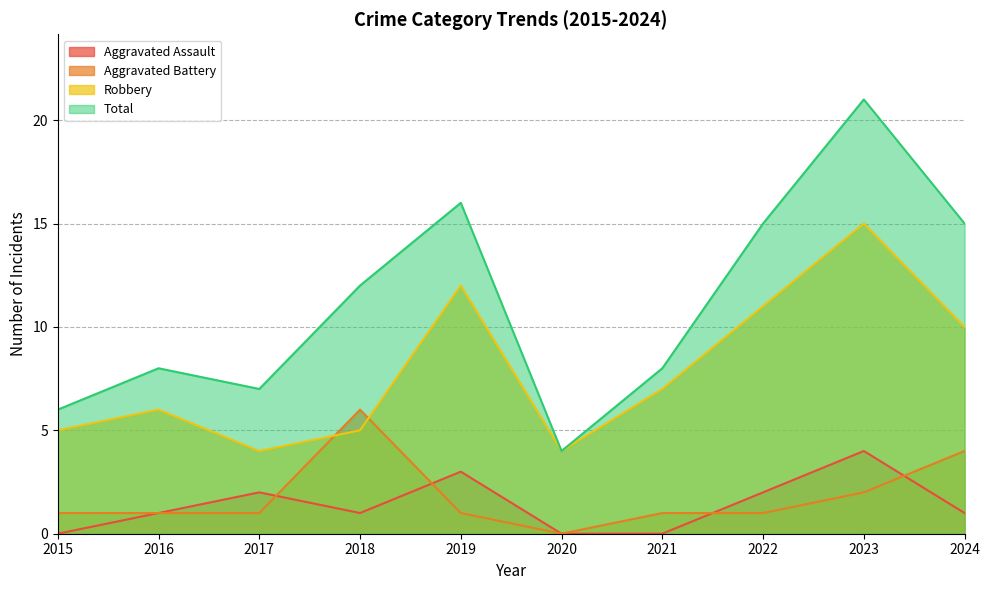

What is the difference between the maximum and minimum values in the Total series?

17